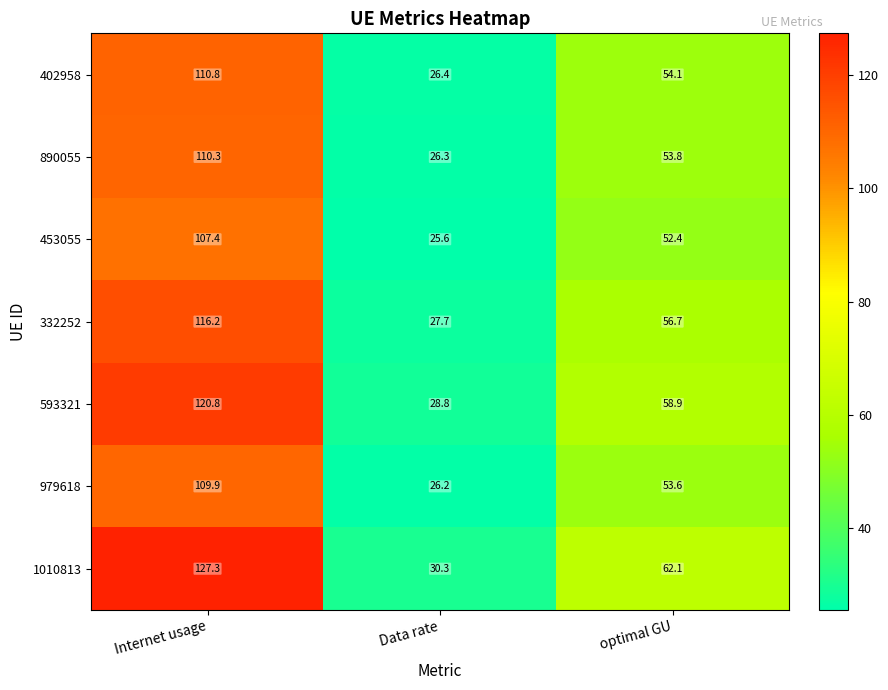

True or false: 593321 has a value of 98.4 at optimal GU.

False